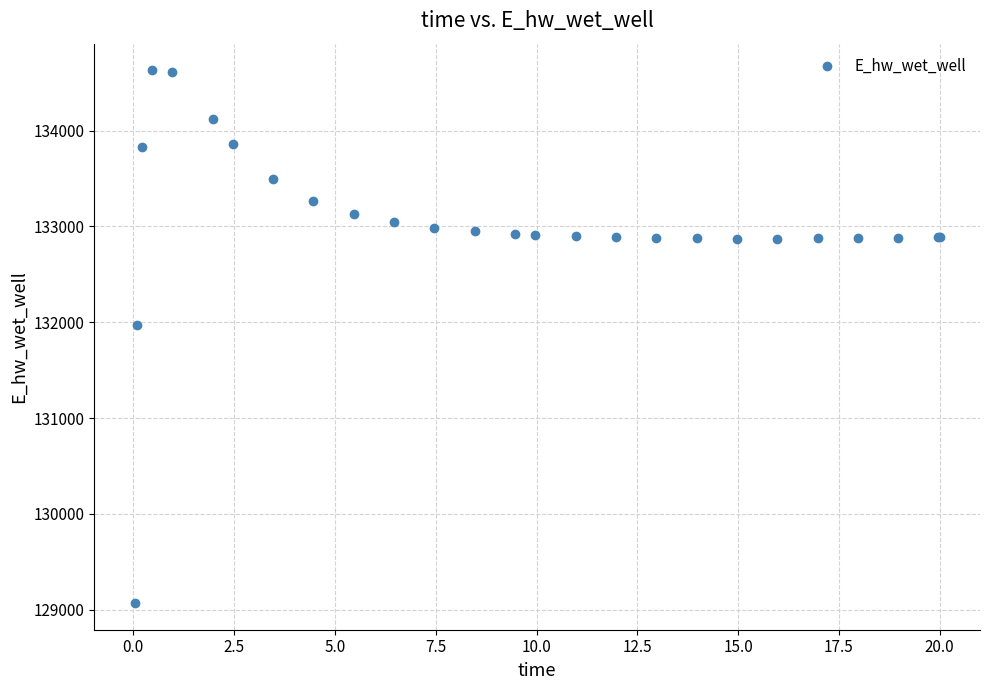

What Y value in the scatter plot is closest to 131849?

131970.1